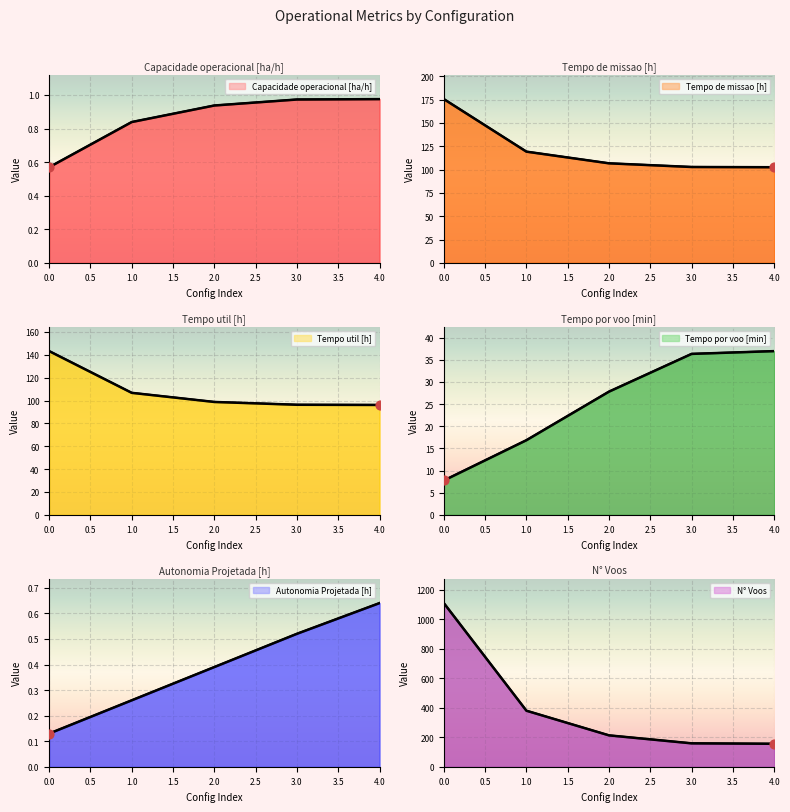

Which series has the largest total across all categories?

N° Voos